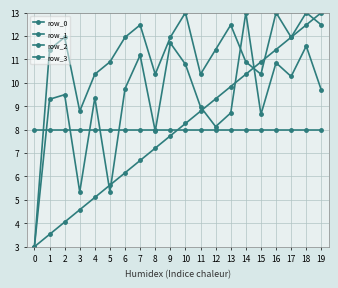

Is this an area chart (filled region under the line)?

No